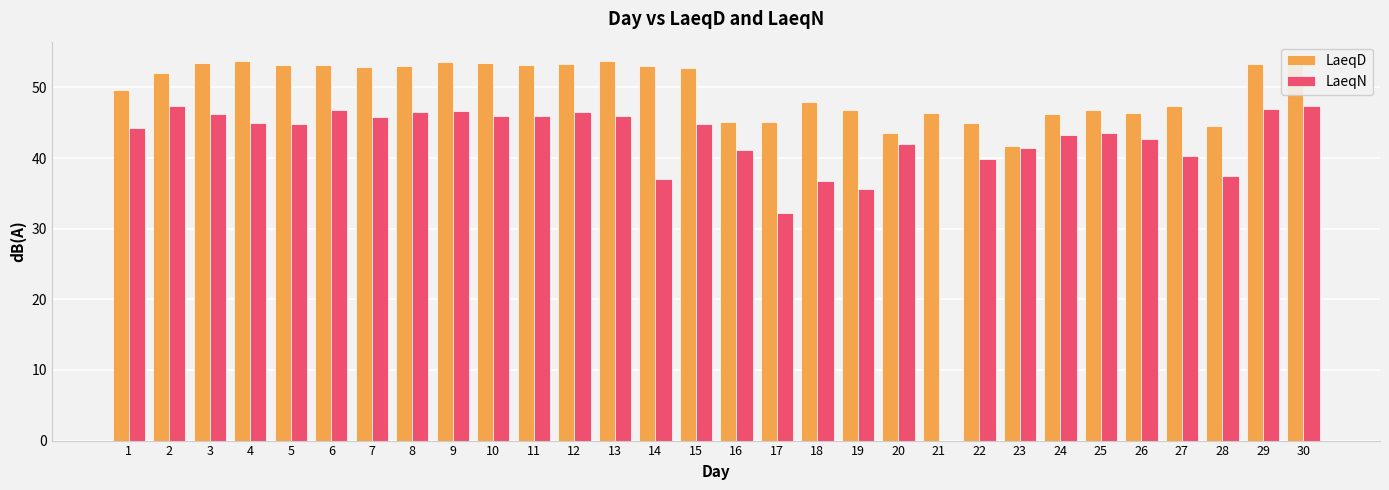

Which series has the largest total across all categories?

LaeqD